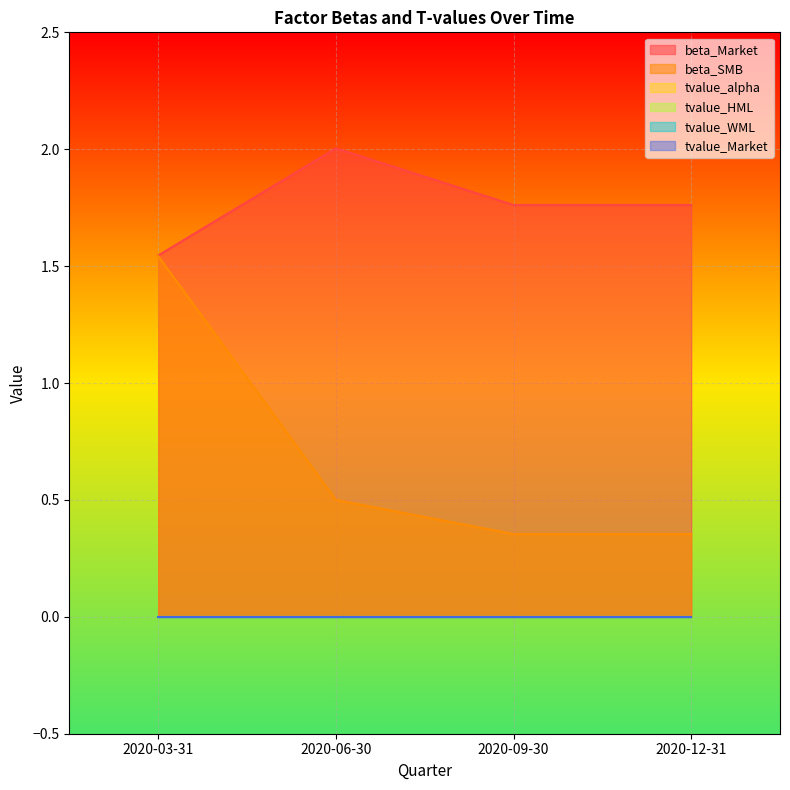

Reading right to left, what are all the values shown in this chart?

beta_Market: 2020-12-31=1.8	2020-09-30=1.8	2020-06-30=2.0	2020-03-31=1.5
beta_SMB: 2020-12-31=0.4	2020-09-30=0.4	2020-06-30=0.5	2020-03-31=1.5
tvalue_alpha: 2020-12-31=-0.0	2020-09-30=-0.0	2020-06-30=-0.0	2020-03-31=0.0
tvalue_HML: 2020-12-31=-0.0	2020-09-30=-0.0	2020-06-30=0.0	2020-03-31=0.0
tvalue_WML: 2020-12-31=0.0	2020-09-30=0.0	2020-06-30=0.0	2020-03-31=-0.0
tvalue_Market: 2020-12-31=0.0	2020-09-30=0.0	2020-06-30=0.0	2020-03-31=0.0